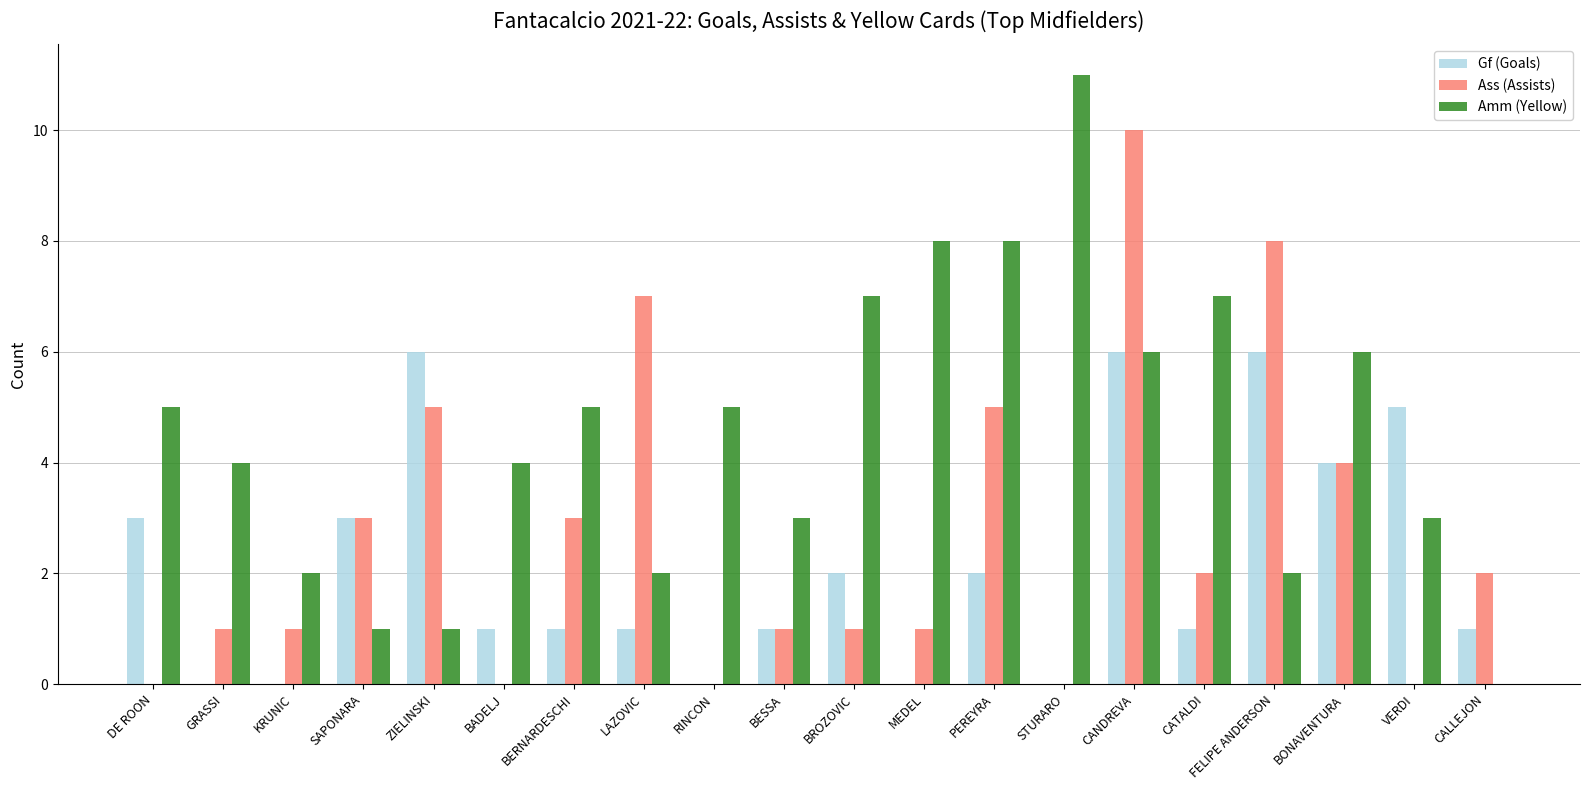

What are all the series names shown in the legend?

Gf (Goals), Ass (Assists), Amm (Yellow)